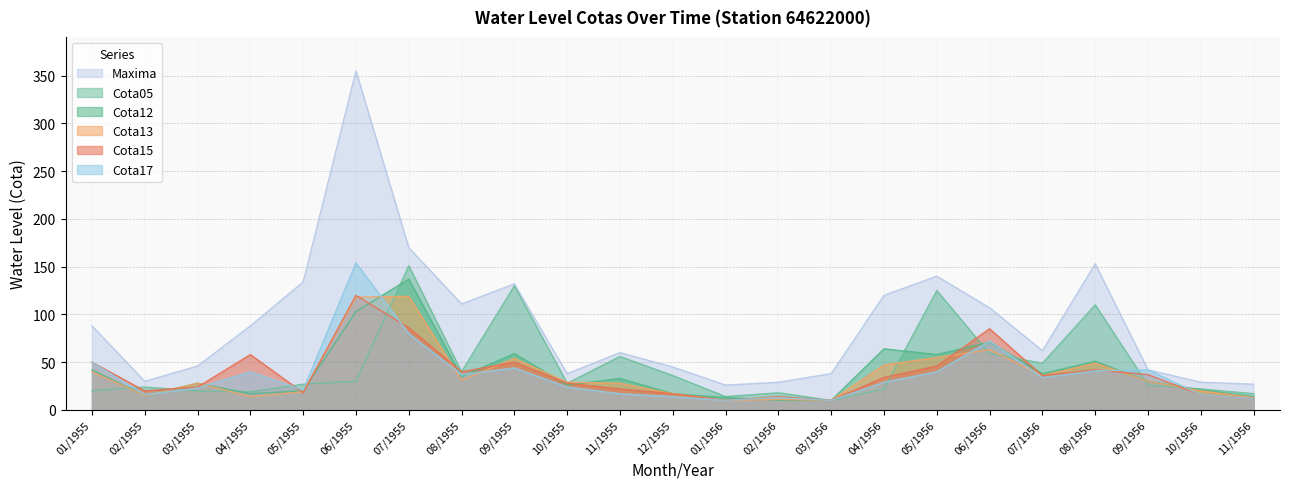

Which label corresponds to the largest value in the chart?

06/1955